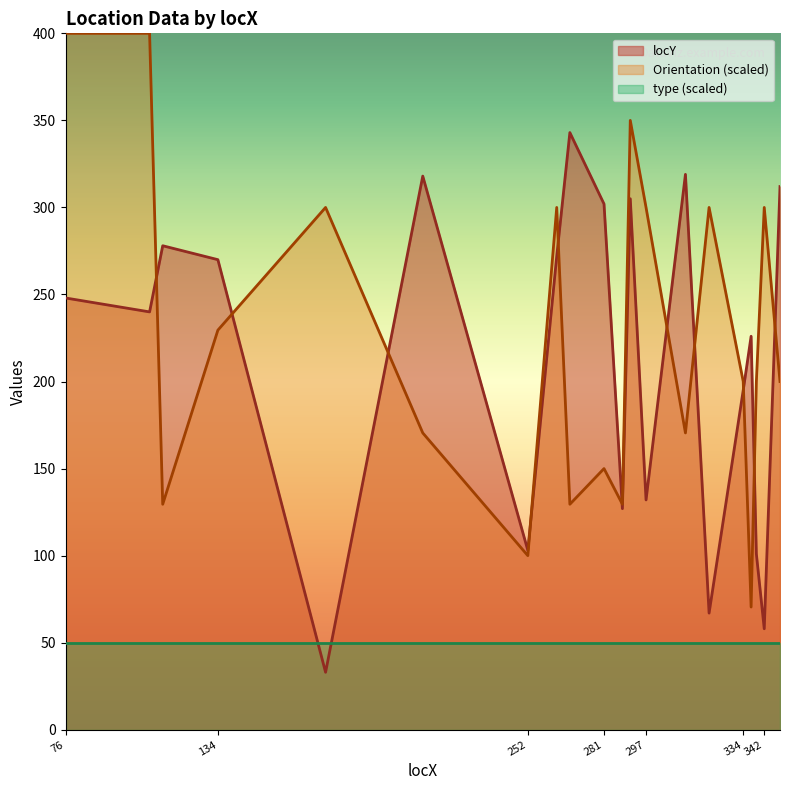

What is the value of the locY point at the 12th from the left?

305.0